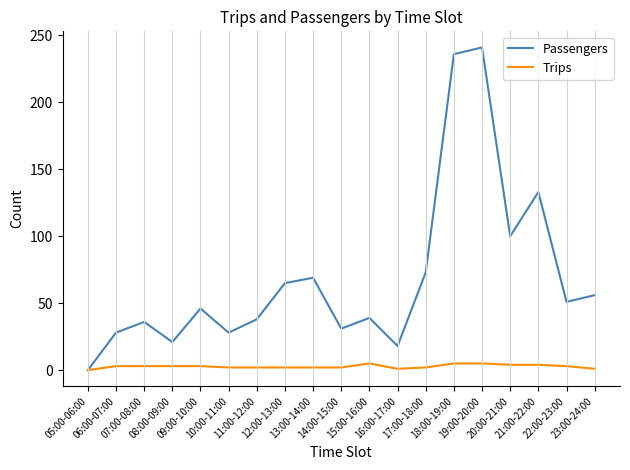

What is the greatest value displayed?

241